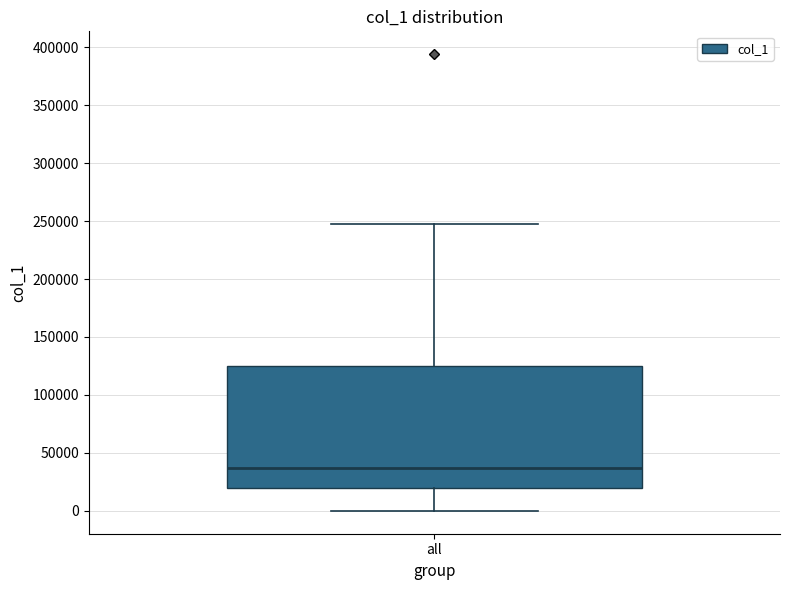

Transcribe this box plot: give where the median line is, the range the box spans, and where the two whiskers end, as read against the y-axis. The values are not printed on the chart, so give them approximately, as read against the axis.

median 35000, box 20000 to 125000, whiskers 0 to 250000